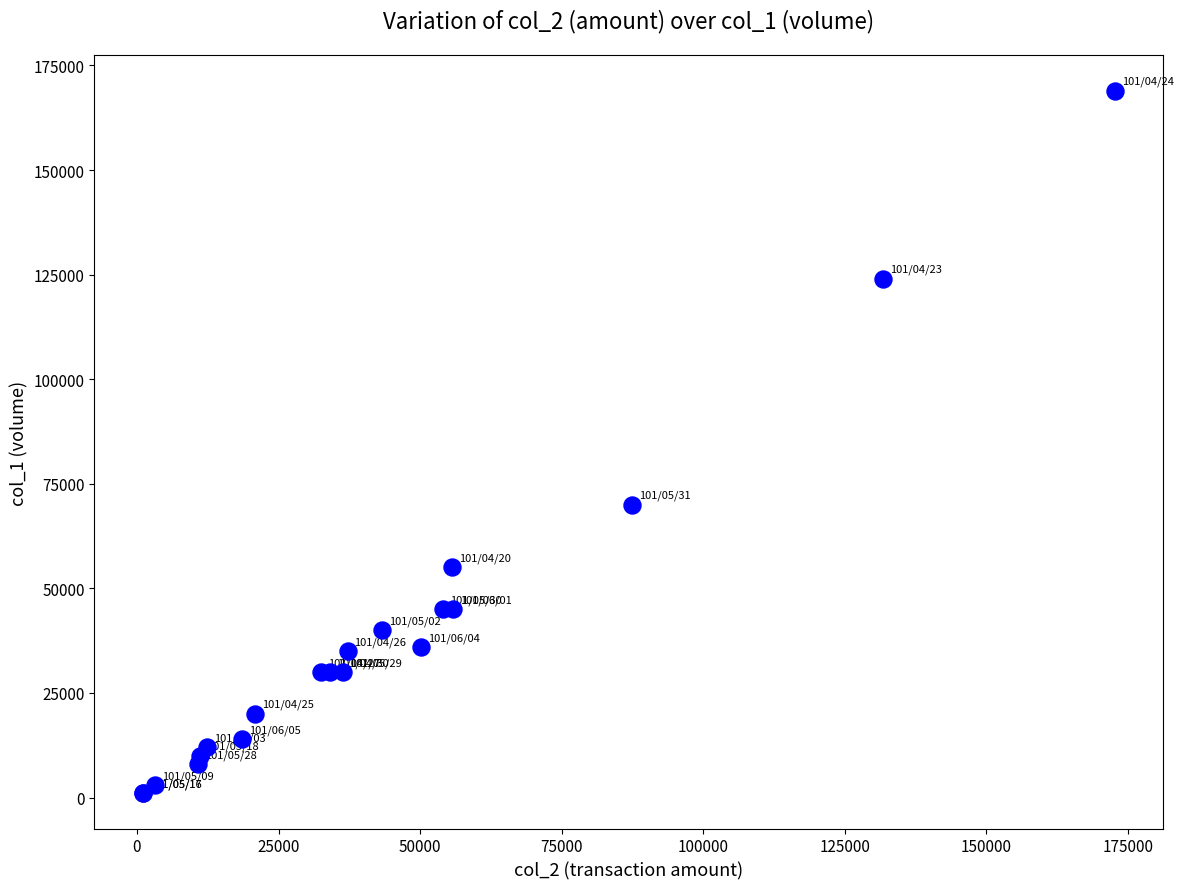

What Y value in the scatter plot is closest to 85000?

70000